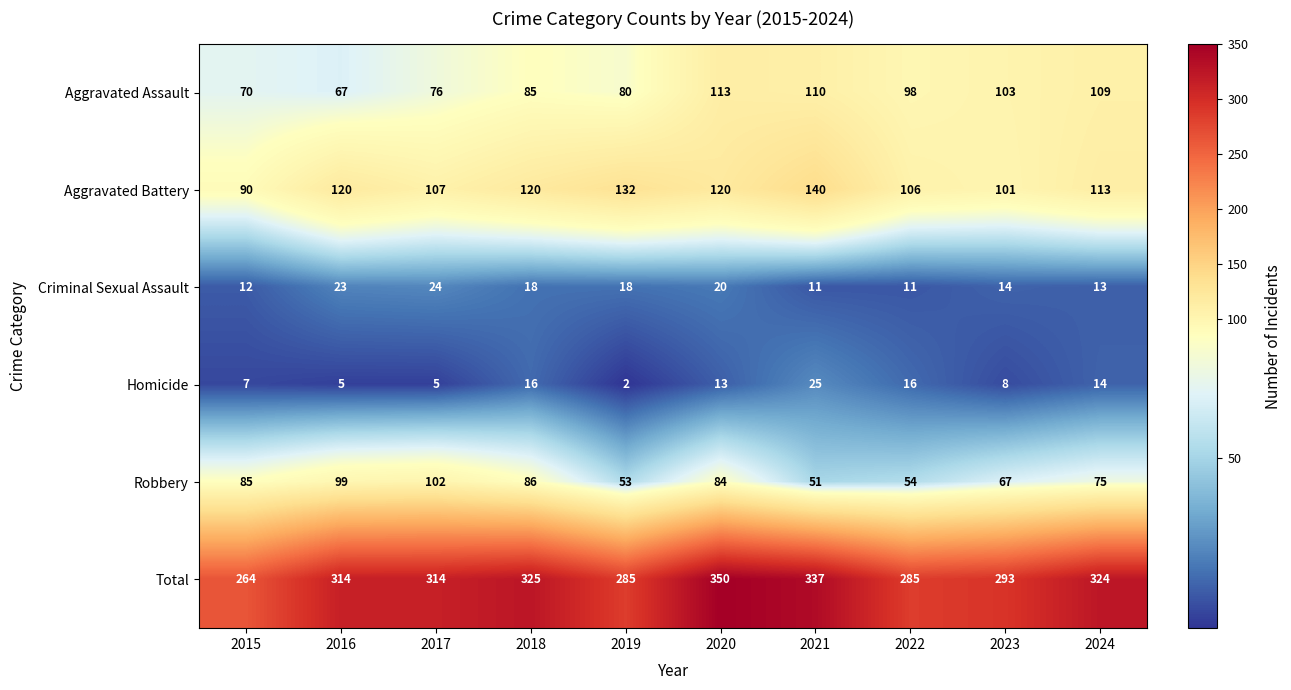

Is it true that Total equals 285 at 2019?

True